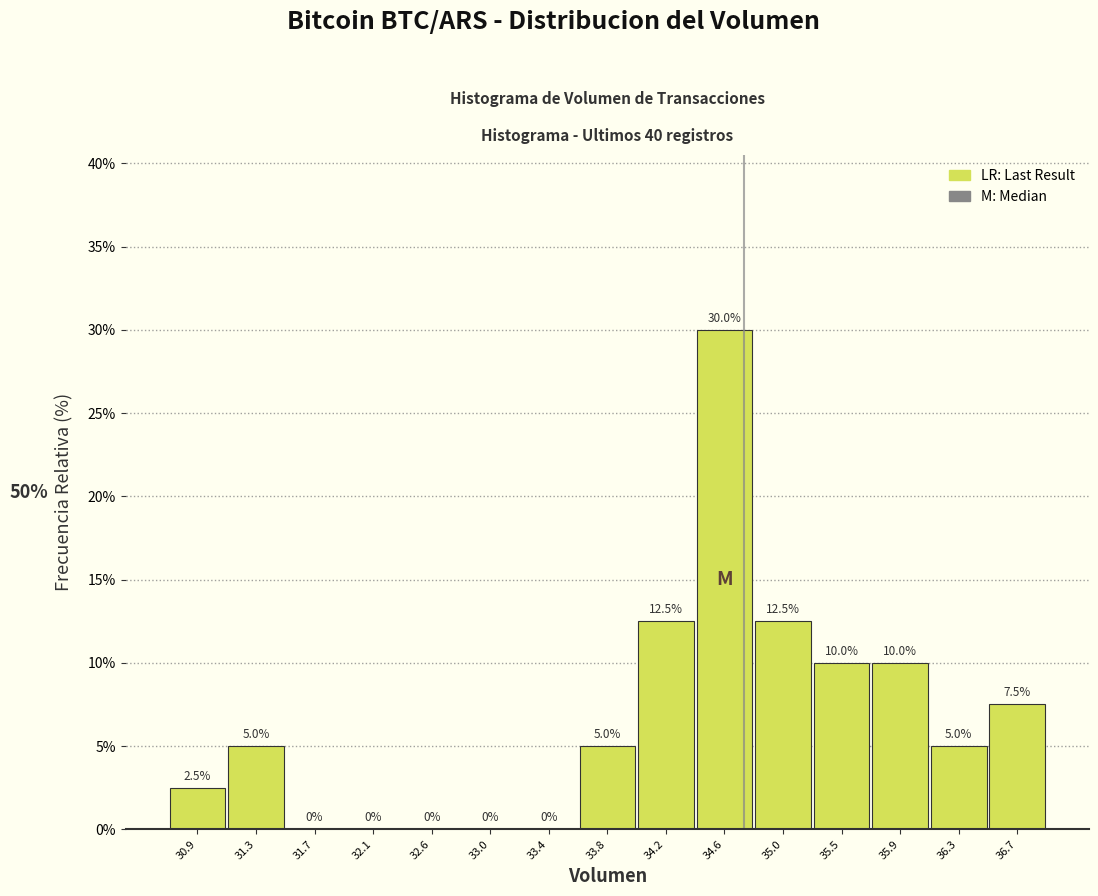

Reading left to right, transcribe this chart: for each bar, give the range it covers on the x-axis and its height. The bar edges are not printed on the chart, so give them approximately, as read against the axis.

30.70 to 31.10: 2.5
31.10 to 31.50: 5.0
31.50 to 31.95: 0.0
31.95 to 32.35: 0.0
32.35 to 32.75: 0.0
32.75 to 33.15: 0.0
33.15 to 33.60: 0.0
33.60 to 34.00: 5.0
34.00 to 34.40: 12.5
34.40 to 34.85: 30.0
34.85 to 35.25: 12.5
35.25 to 35.65: 10.0
35.65 to 36.05: 10.0
36.05 to 36.50: 5.0
36.50 to 36.90: 7.5